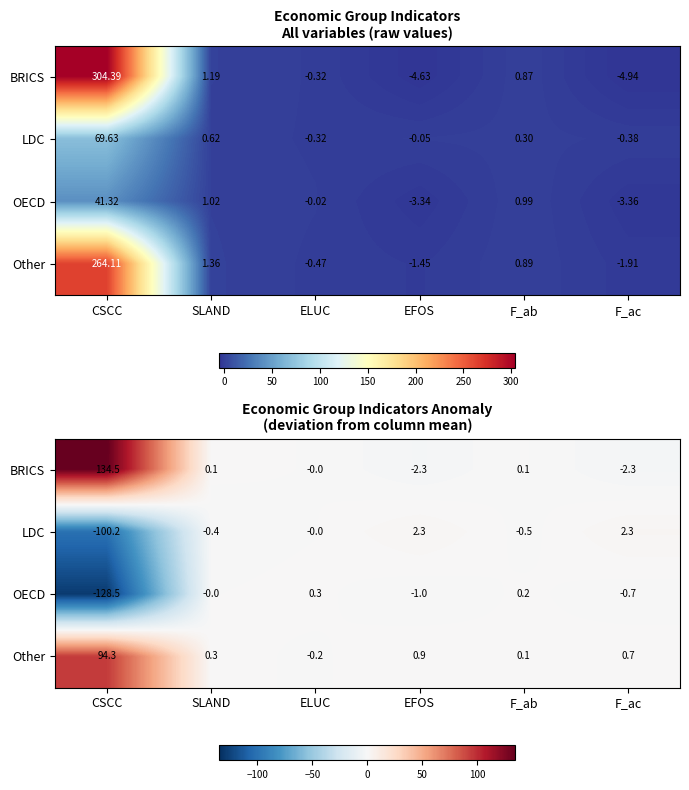

At how many categories does at least one series exceed 62?

1